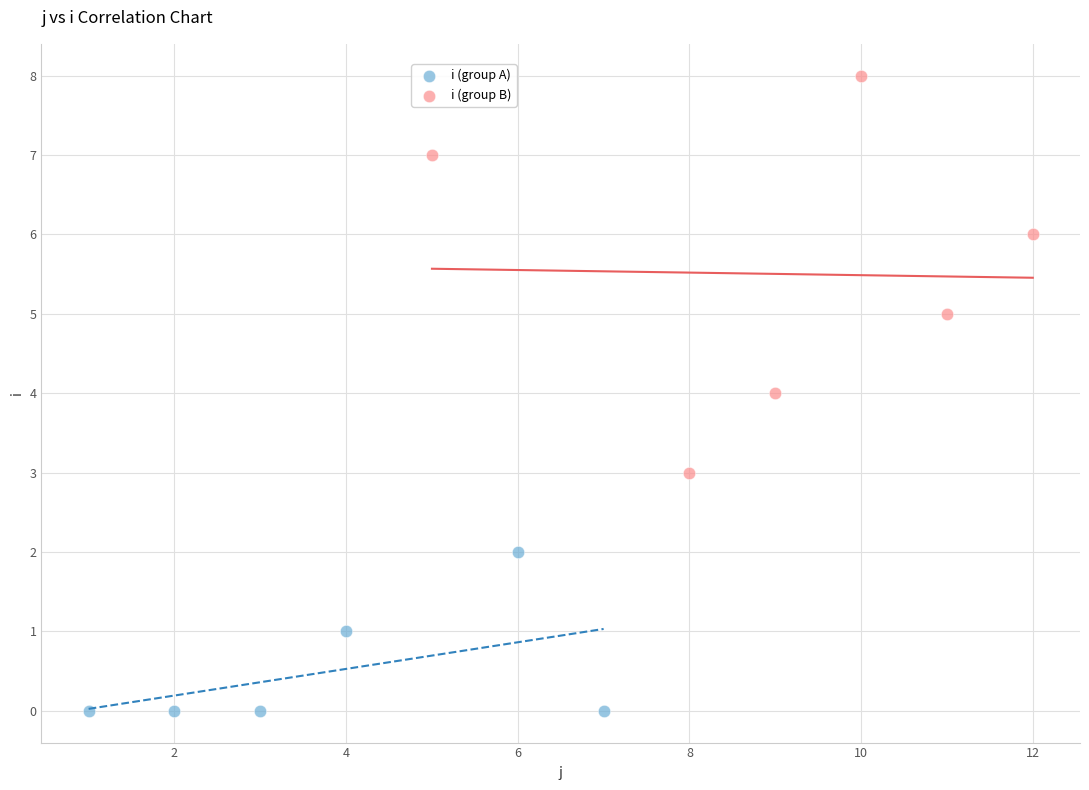

What are all the series names shown in the legend?

i (group A), i (group B)